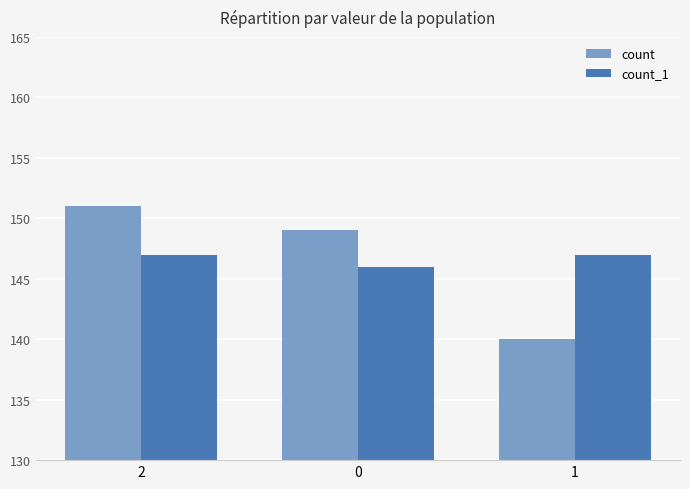

What is the minimum value for count?

140